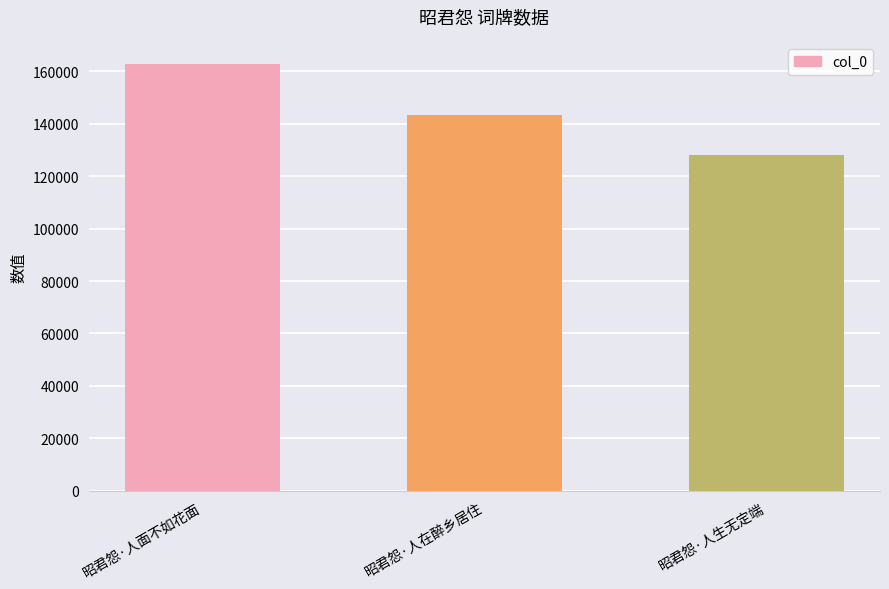

What is the sum of the values at 昭君怨·人面不如花面 and 昭君怨·人在醉乡居住?

306277